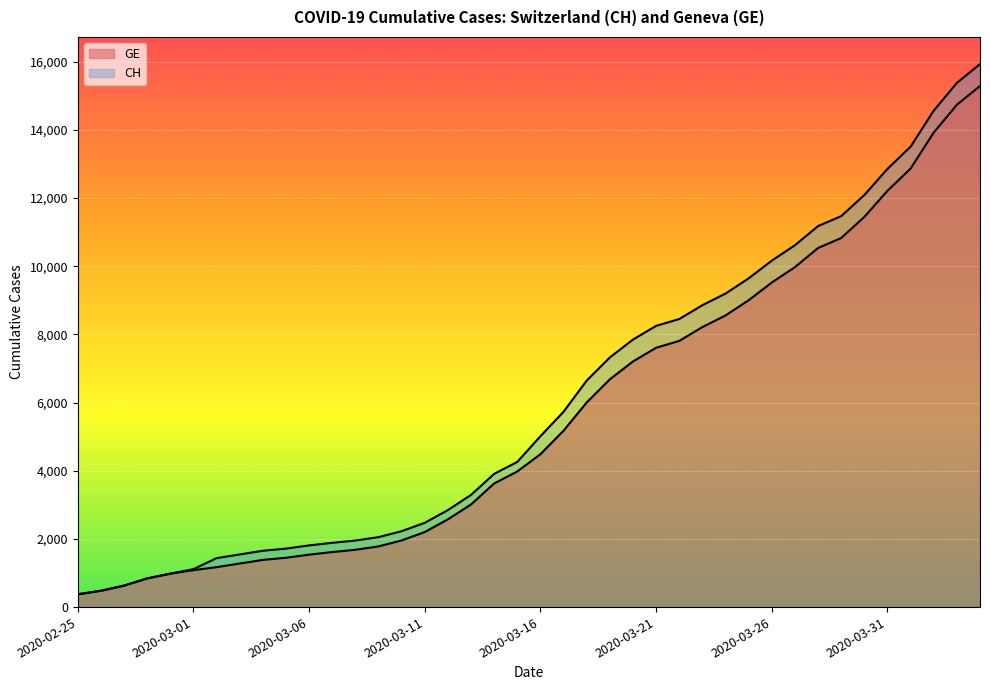

How many series are shown in this chart?

2